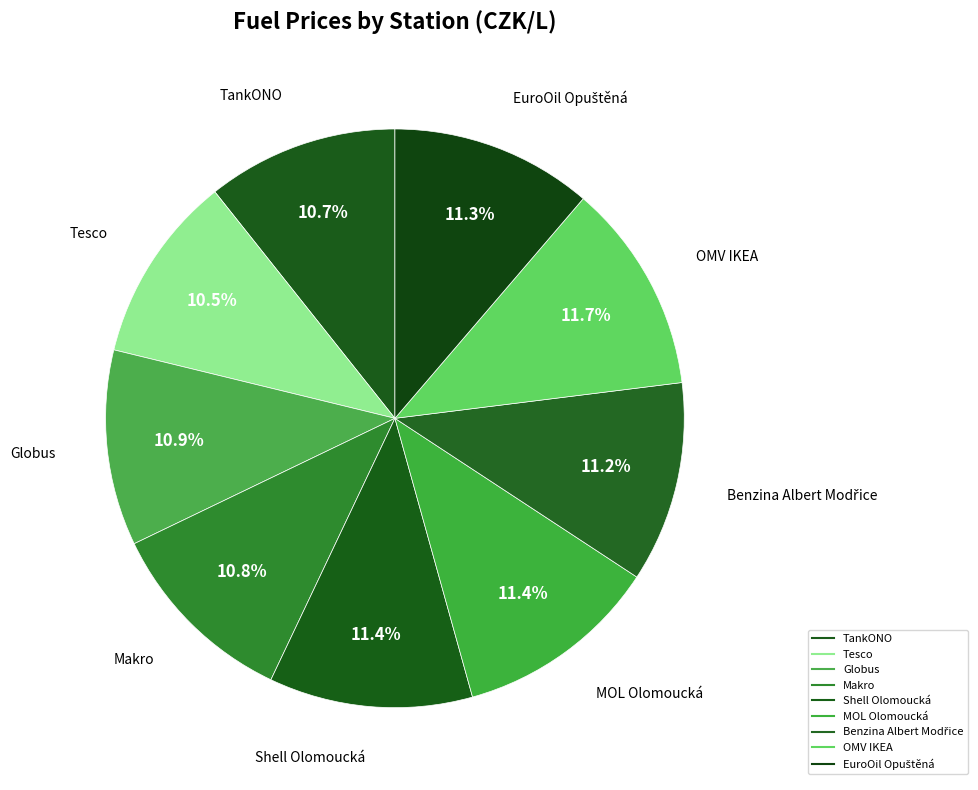

To the nearest percent, what is the average slice percentage?

11%